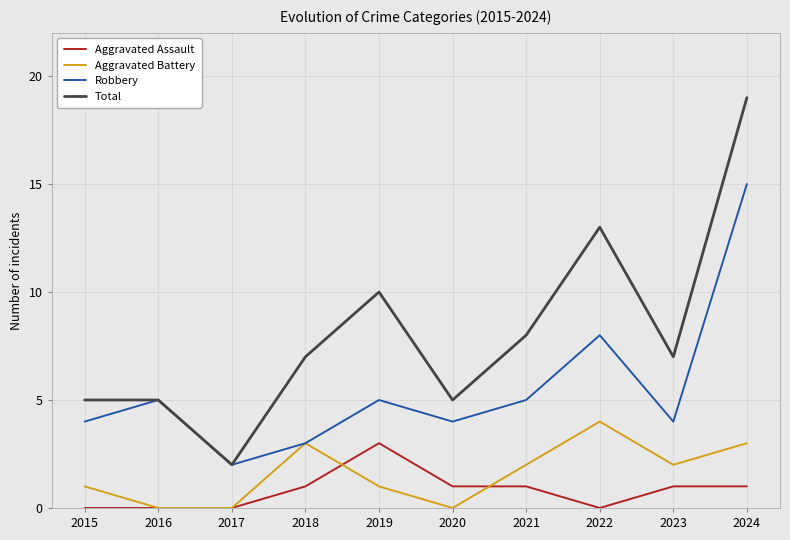

At which category does the chart reach its peak across all series?

2024